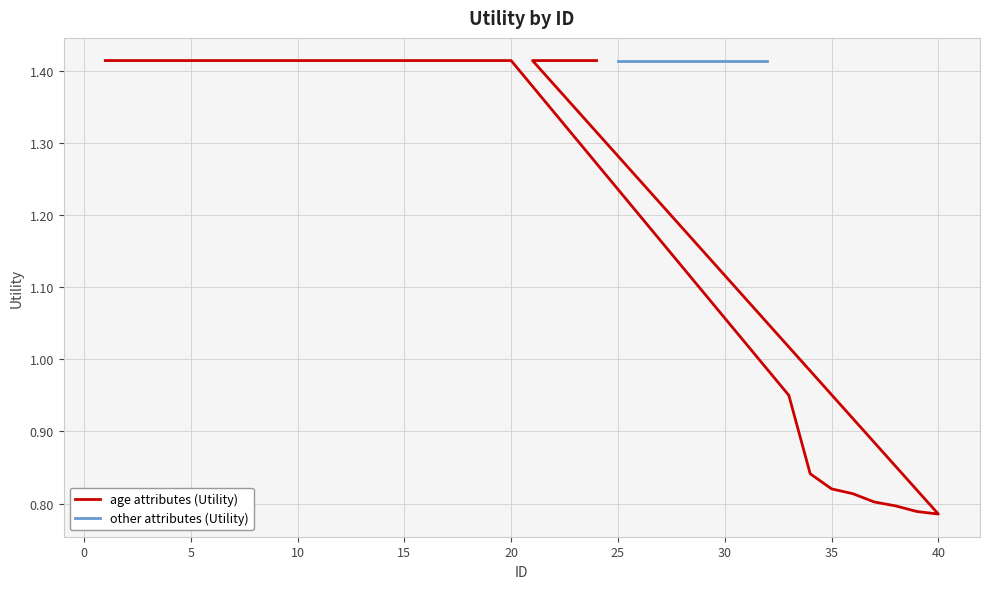

Is it true that the value at 38 is 0.8?

True